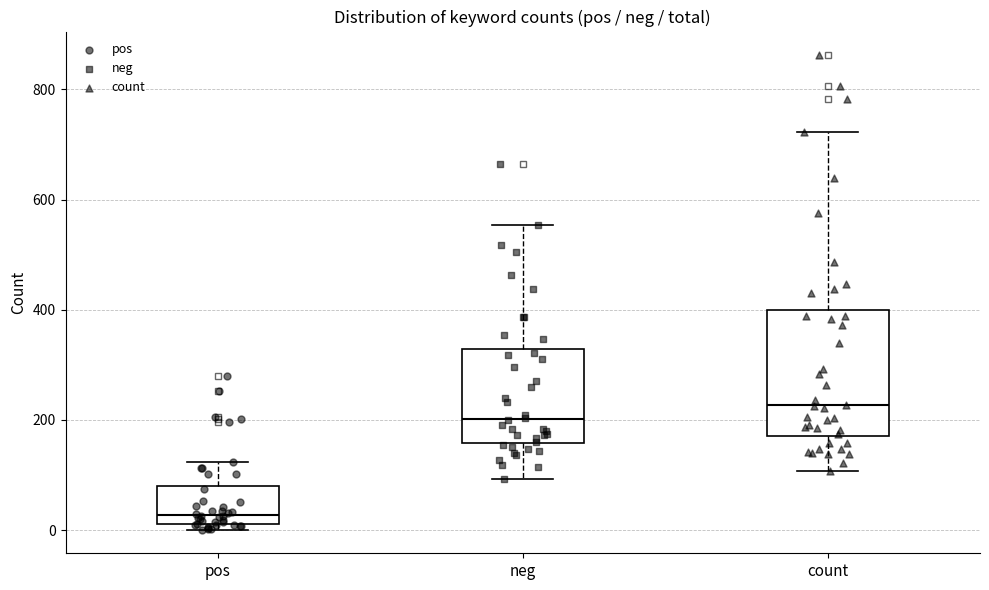

Which box's median line is the highest?

count